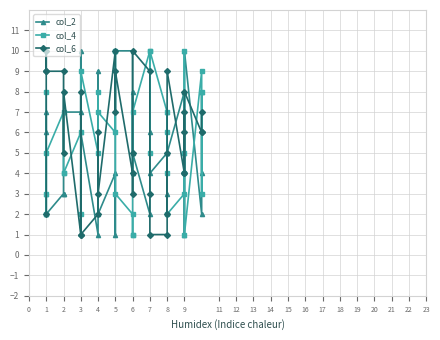

List the series in order of their peak value, highest first.

col_2, col_4, col_6